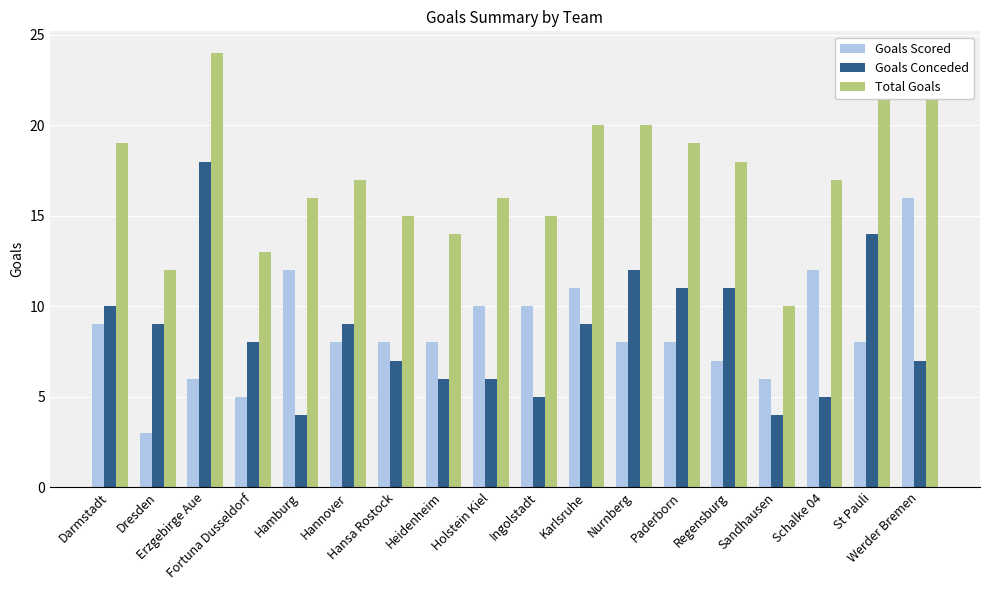

Which series has the largest total across all categories?

Total Goals